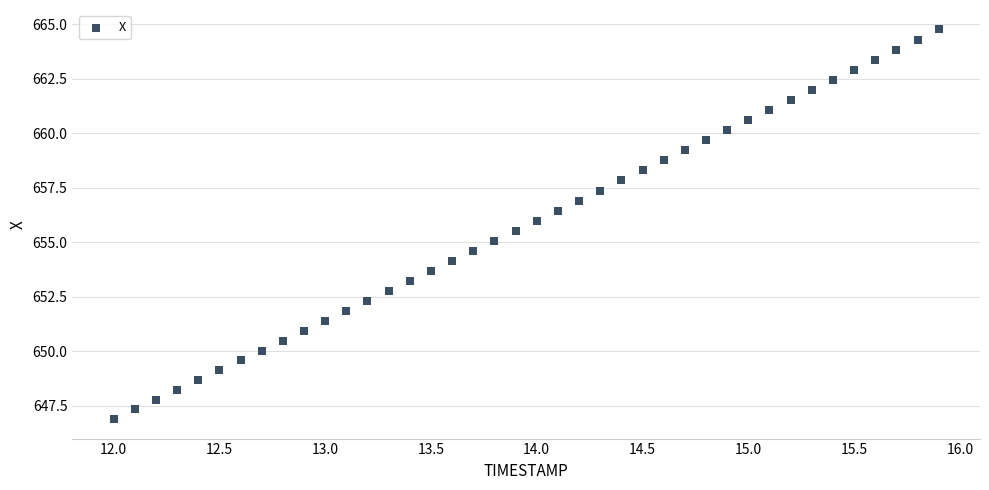

What is the range of X values (max minus min)?

3.9